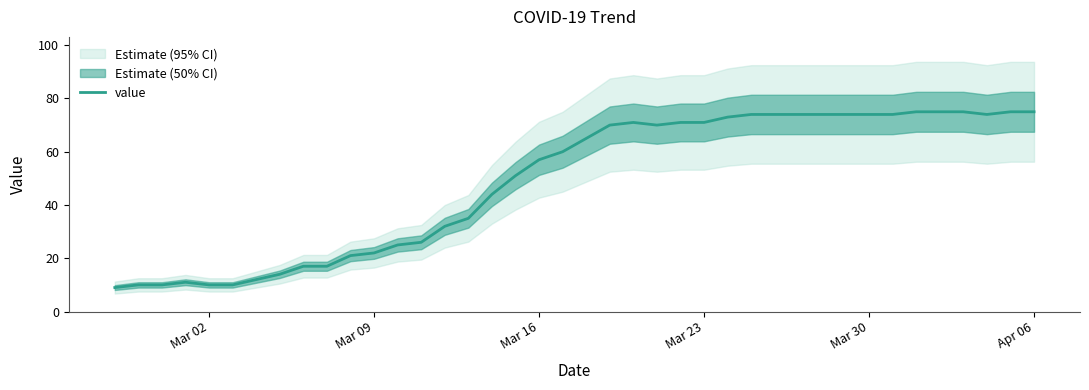

What is the greatest value displayed?

75